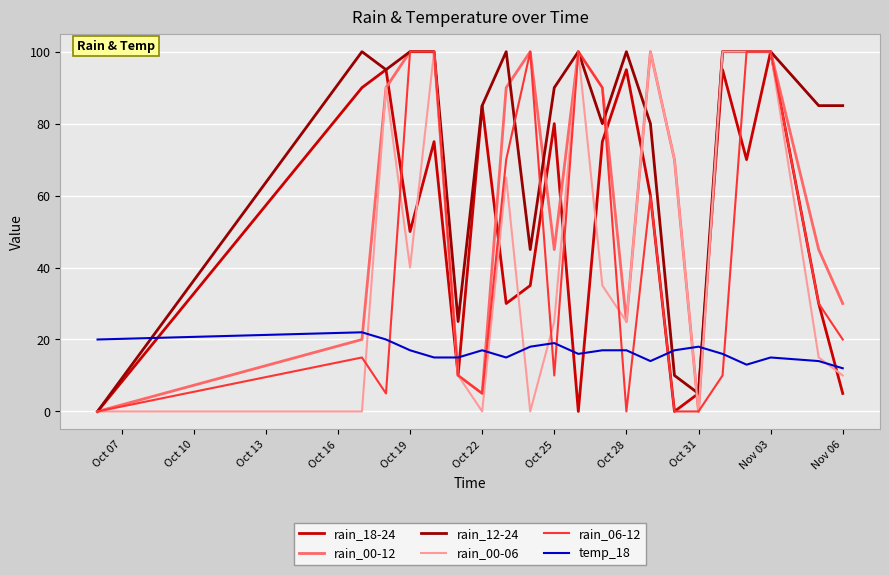

Which series has the largest total across all categories?

rain_12-24